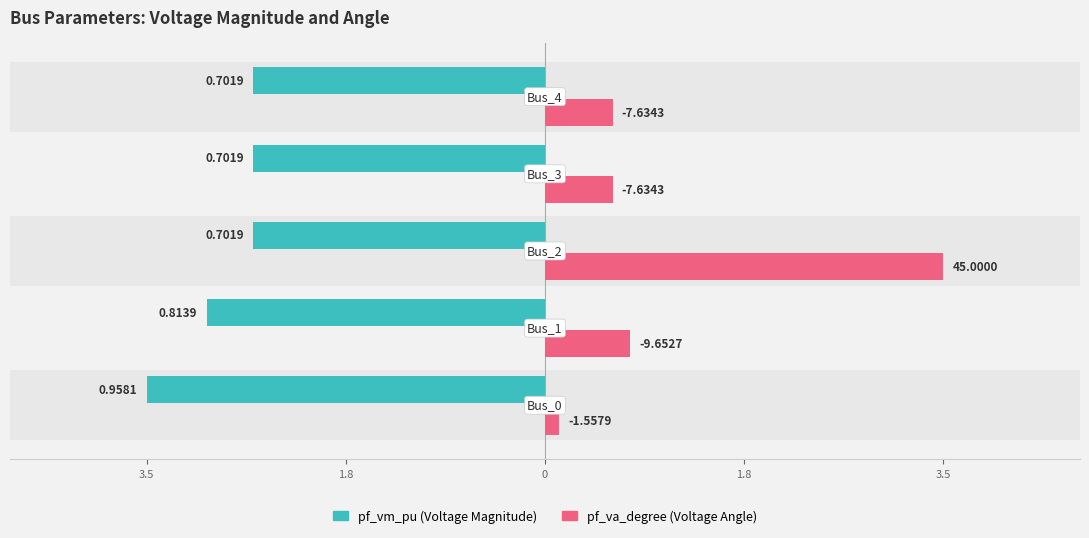

What is the value of the pf_vm_pu bar at the 1st from the left?

-3.5